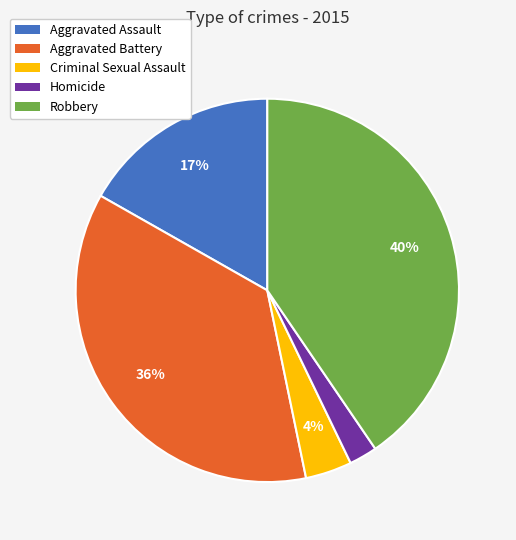

To the nearest percent, what is the difference between the largest and smallest slice percentages?

38%